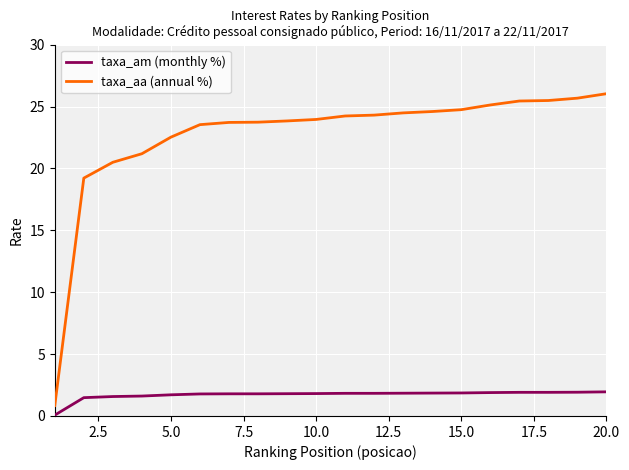

What is the difference between the second highest and second lowest values in the taxa_aa (annual %) series?

6.5